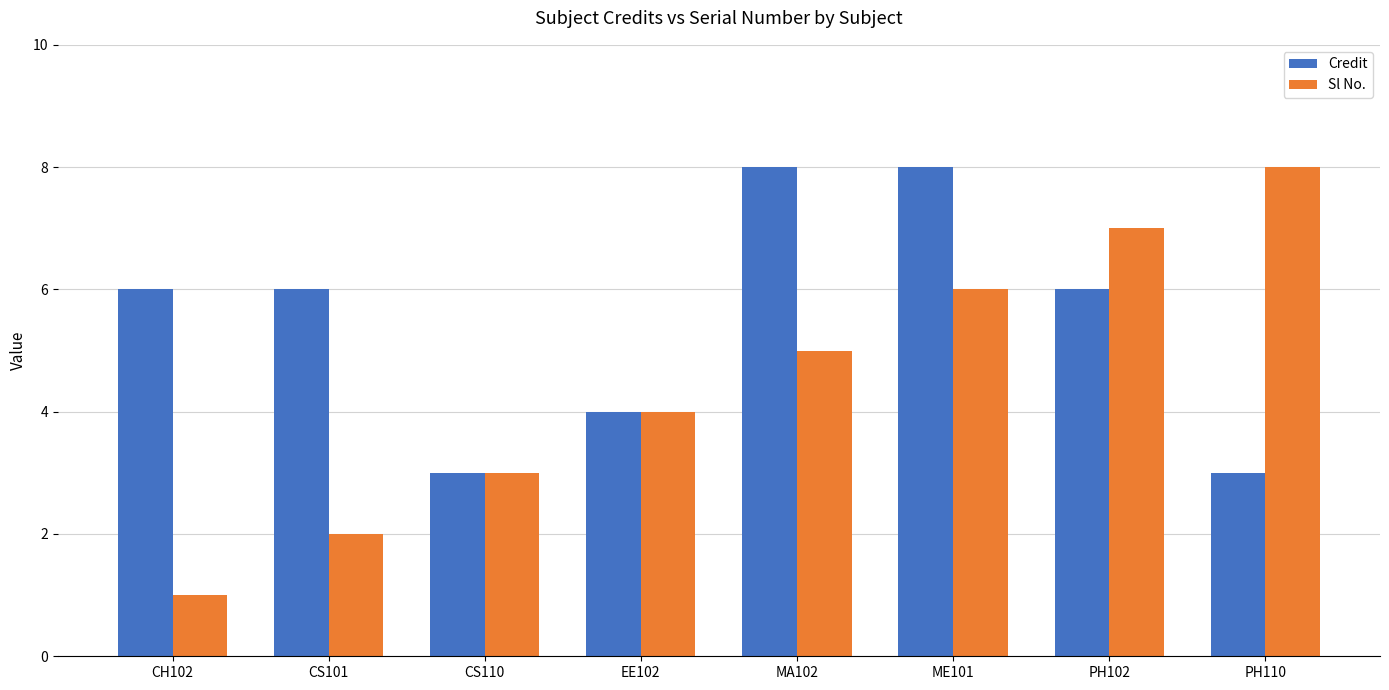

Rank the series at PH102 from highest to lowest value.

Sl No., Credit